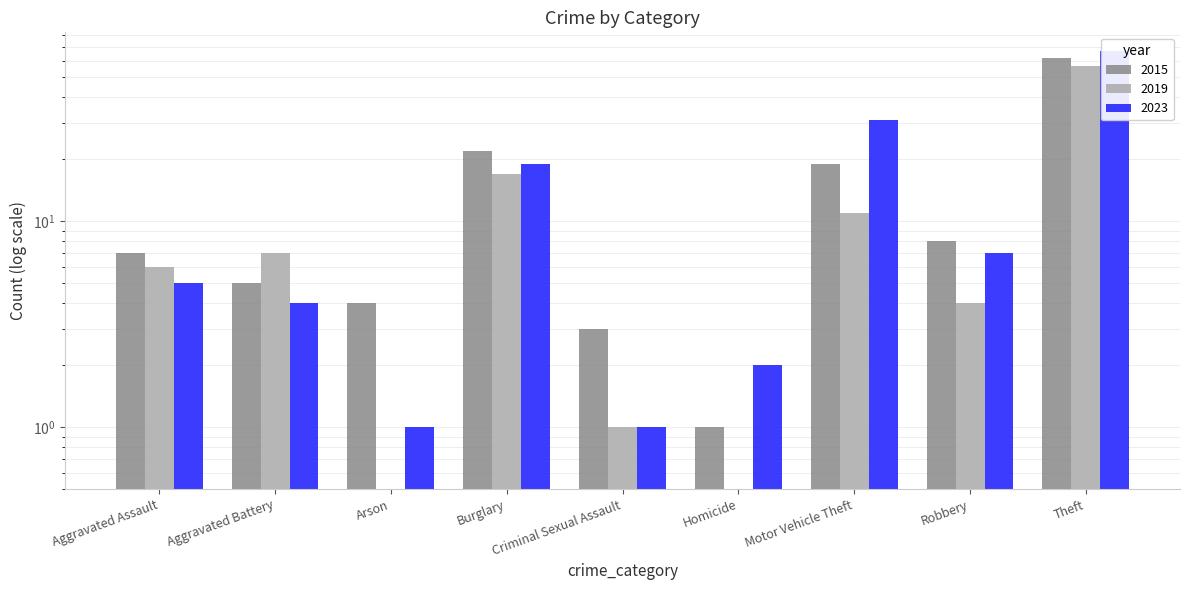

What is the difference between the maximum and minimum values in the 2019 series?

57